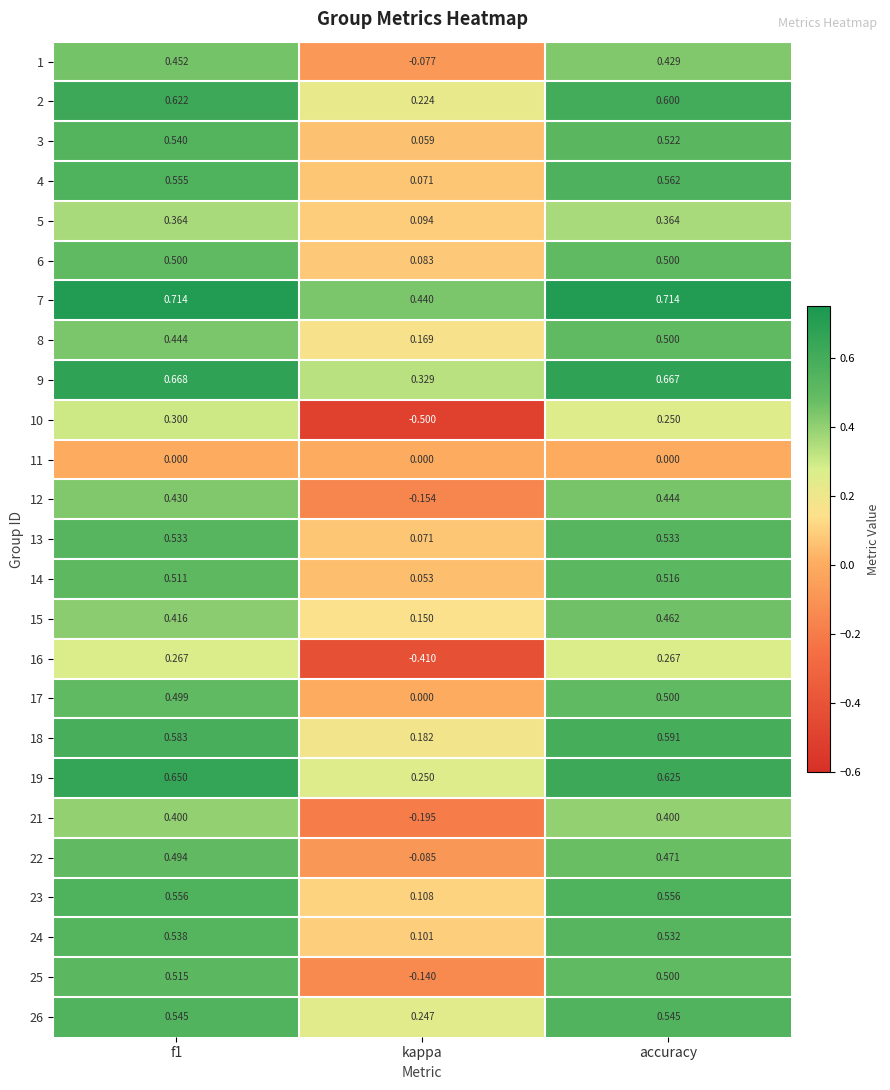

Which category has the lowest value across all series?

kappa